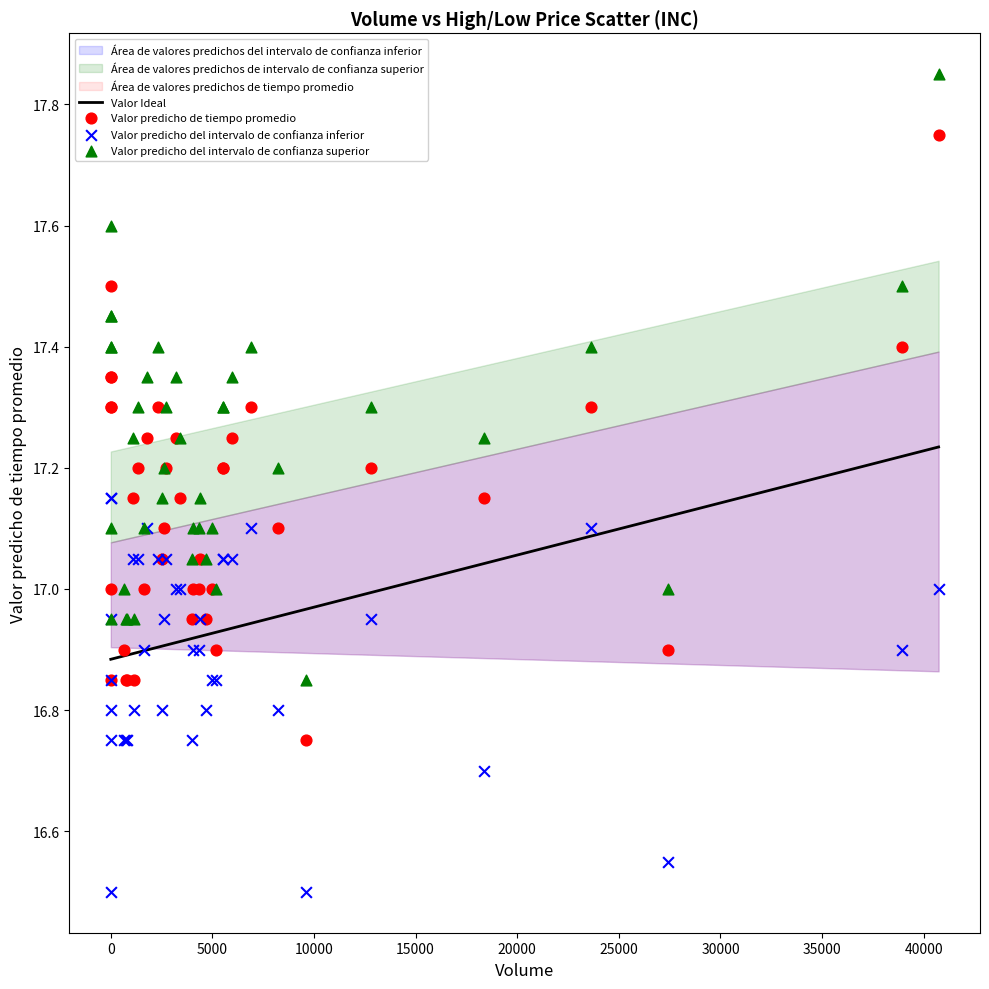

Which series contains the lowest Y value?

Valor predicho del intervalo de confianza inferior